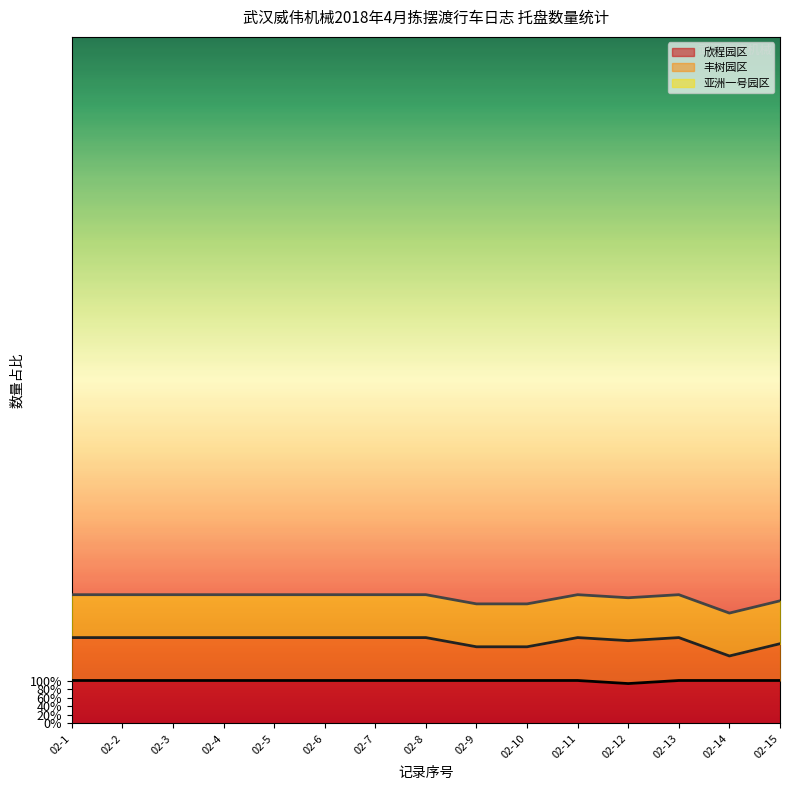

True or false: 丰树园区 and 欣程园区 intersect in this chart.

False